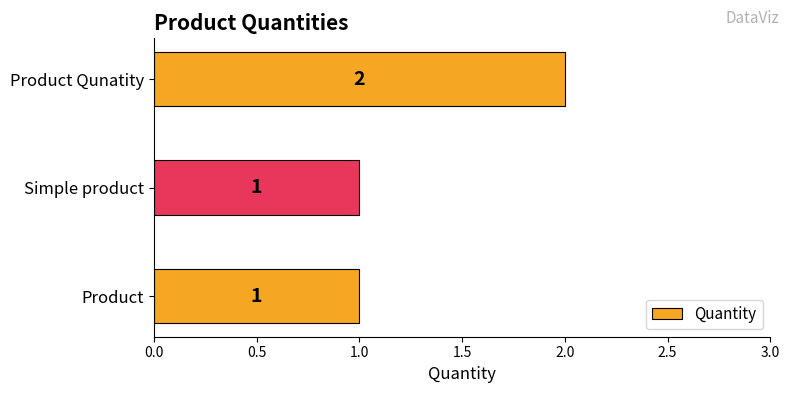

How many distinct data groups are displayed?

1